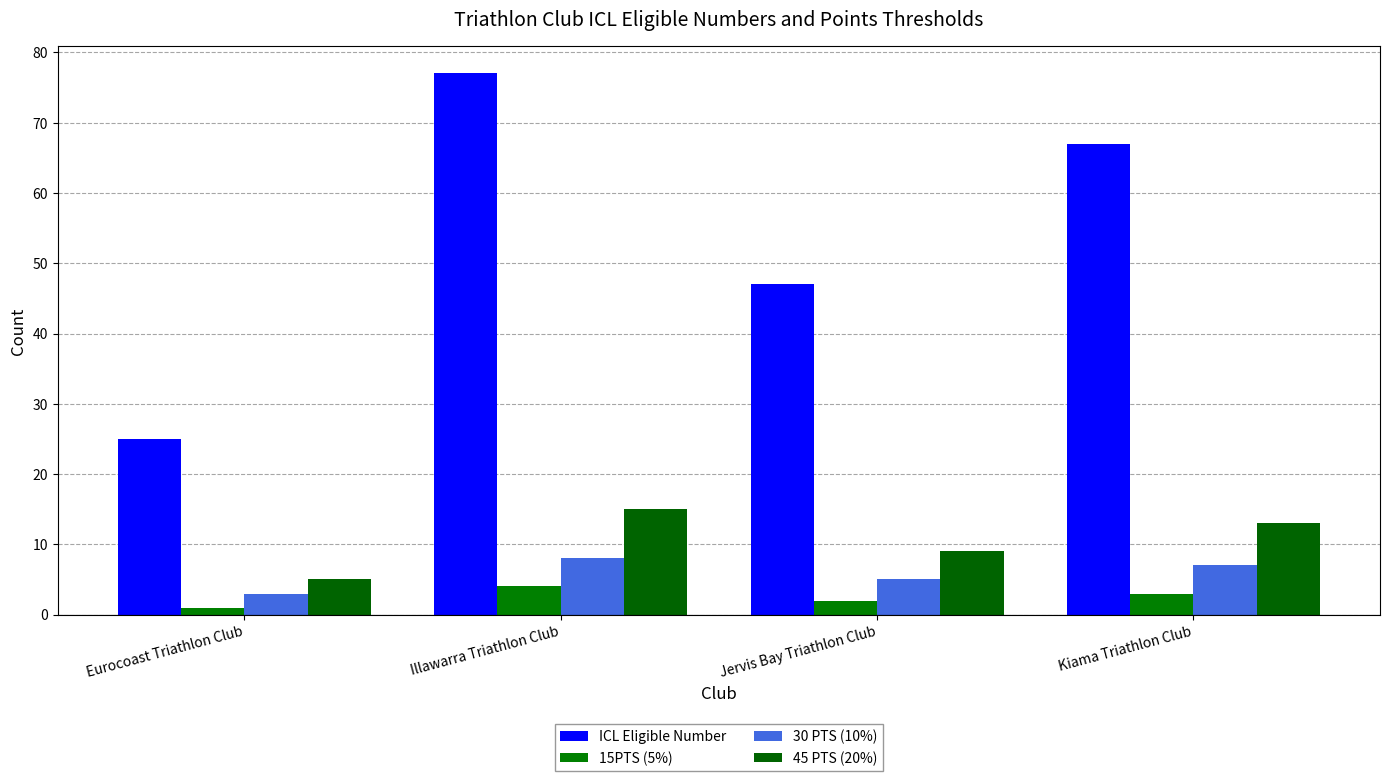

Reading left to right, extract all data points from this chart.

ICL Eligible Number: 25	77	47	67
15PTS (5%): 1	4	2	3
30 PTS (10%): 3	8	5	7
45 PTS (20%): 5	15	9	13